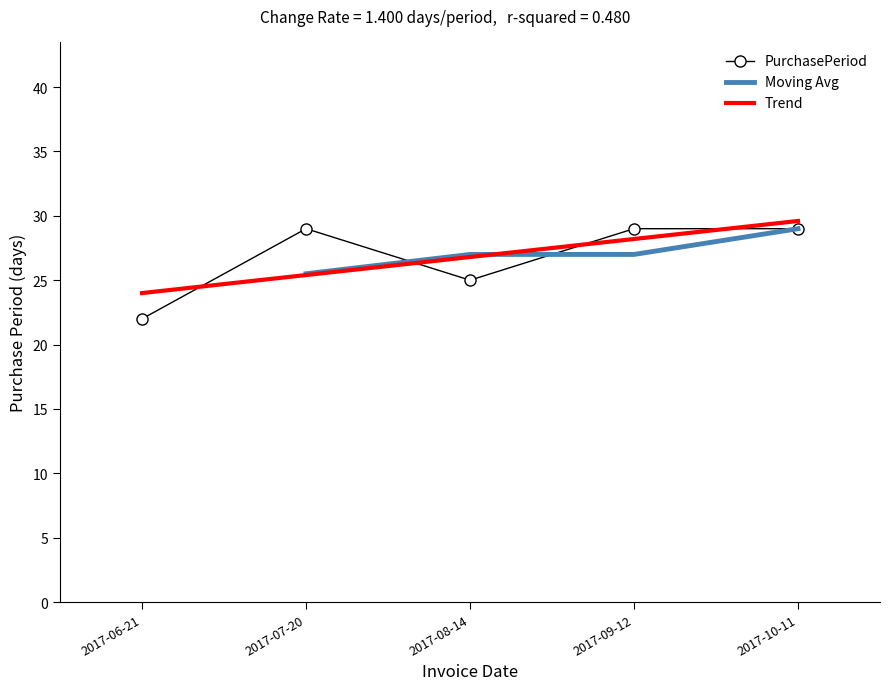

At which label is the value closest to 25?

2017-08-14